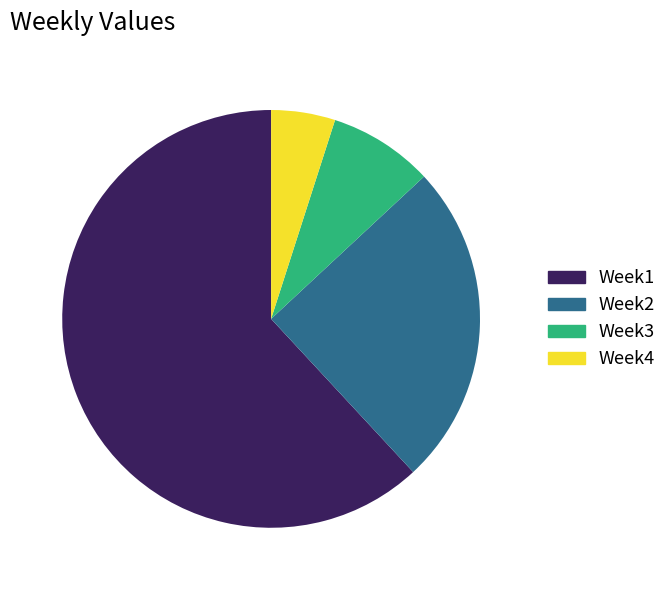

What is the smallest slice in the pie chart?

Week4